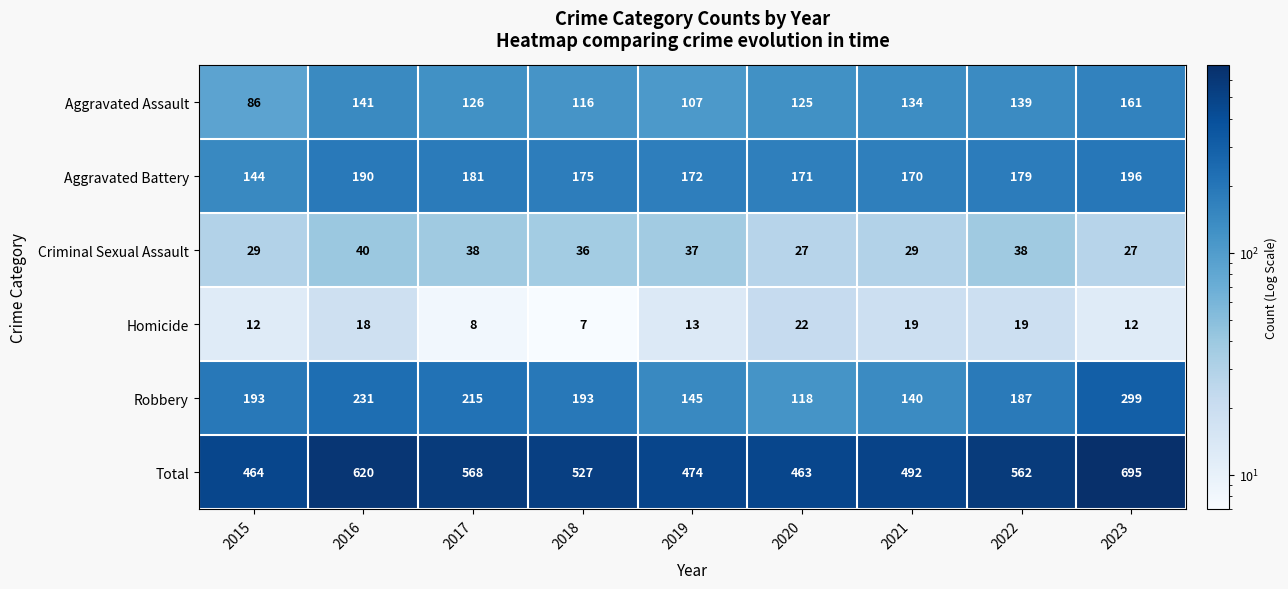

True or false: Aggravated Battery has a value of 258 at 2022.

False